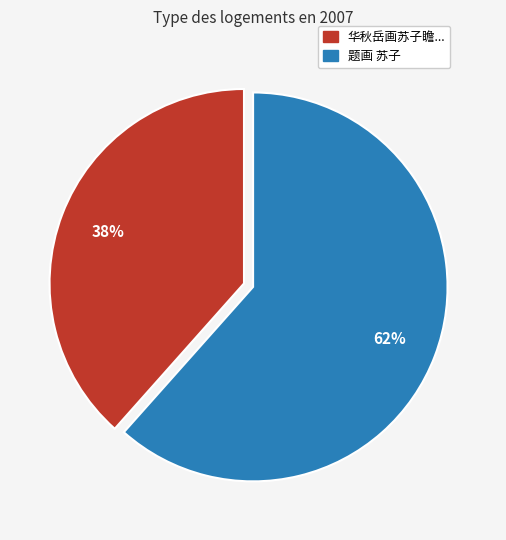

Is there any slice that represents more than half of the pie?

Yes